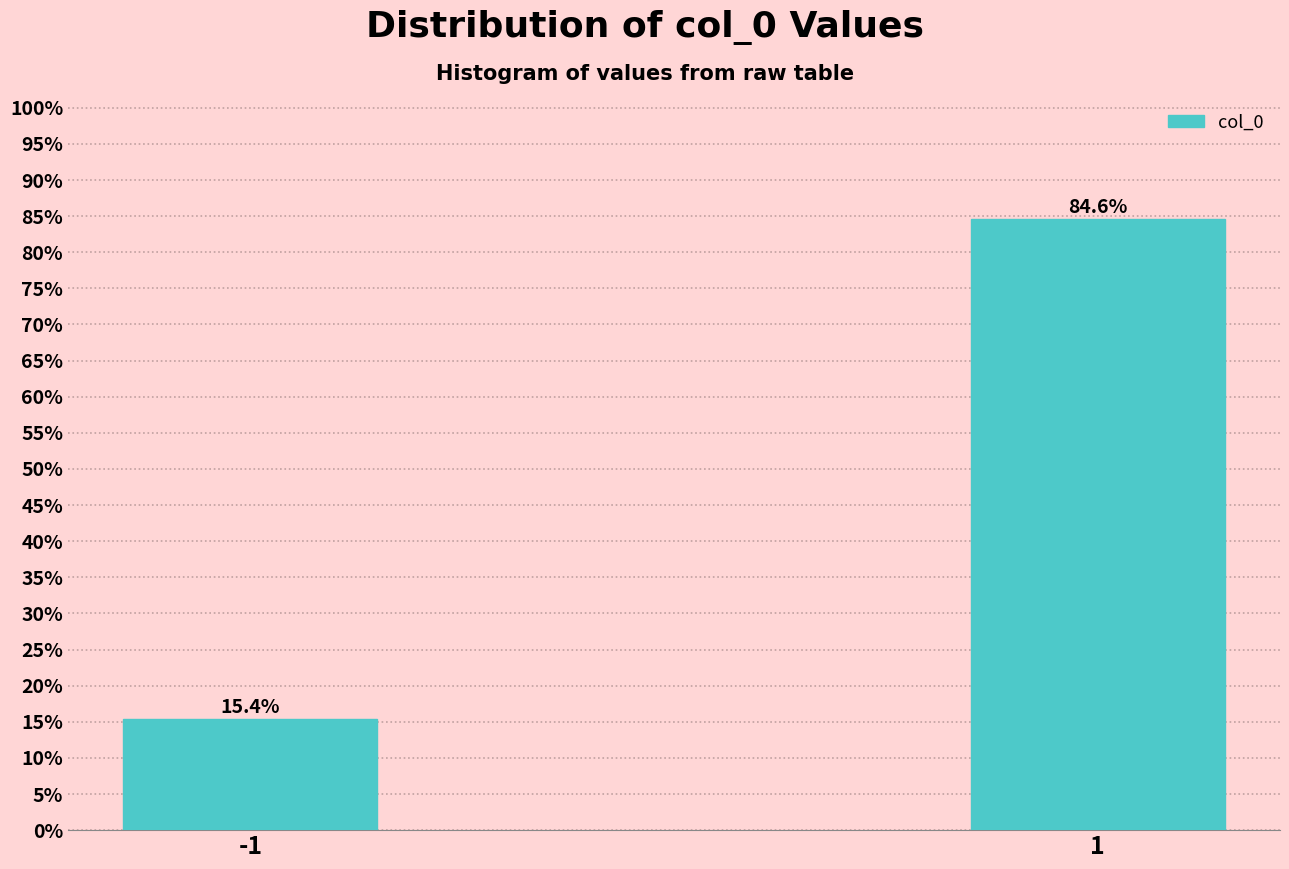

Reading right to left, list all the values displayed in this chart.

1=84.6	-1=15.4